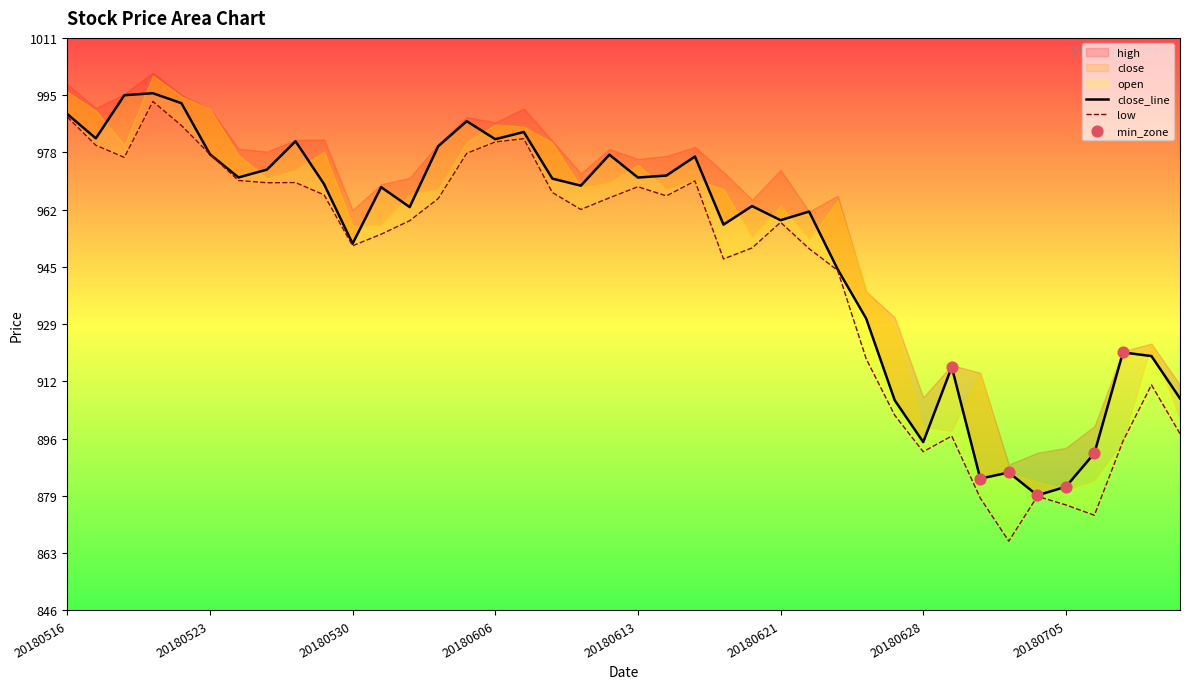

What is the total value across all series at 20180530?

1903.4